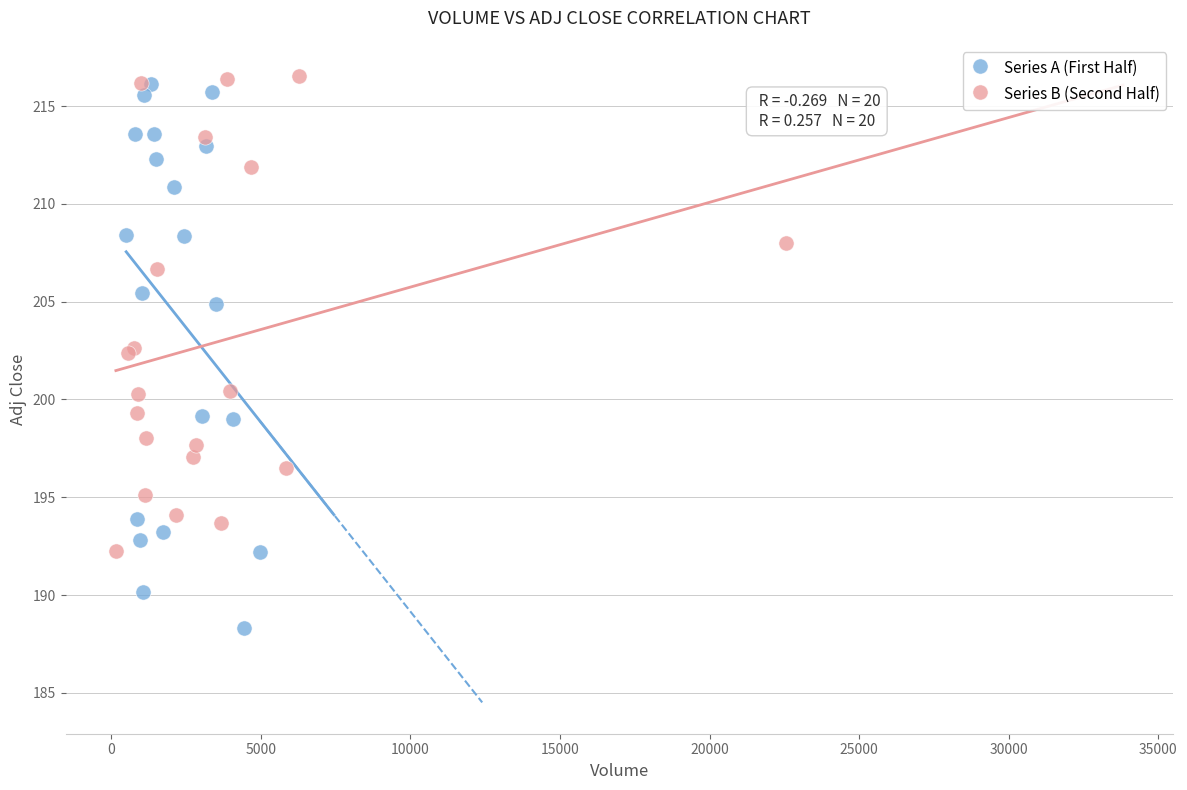

Which series contains the lowest Y value?

Series A (First Half)